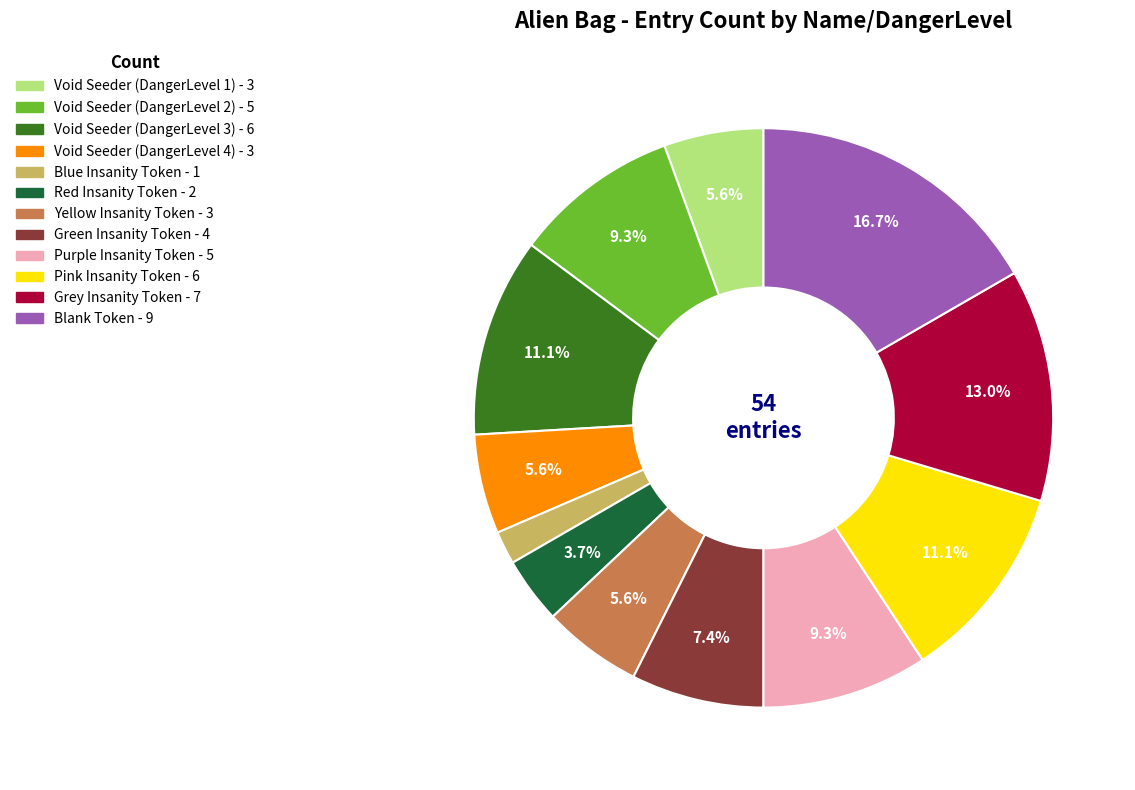

Between Green Insanity Token and Void Seeder (DangerLevel 1), which is larger?

Green Insanity Token